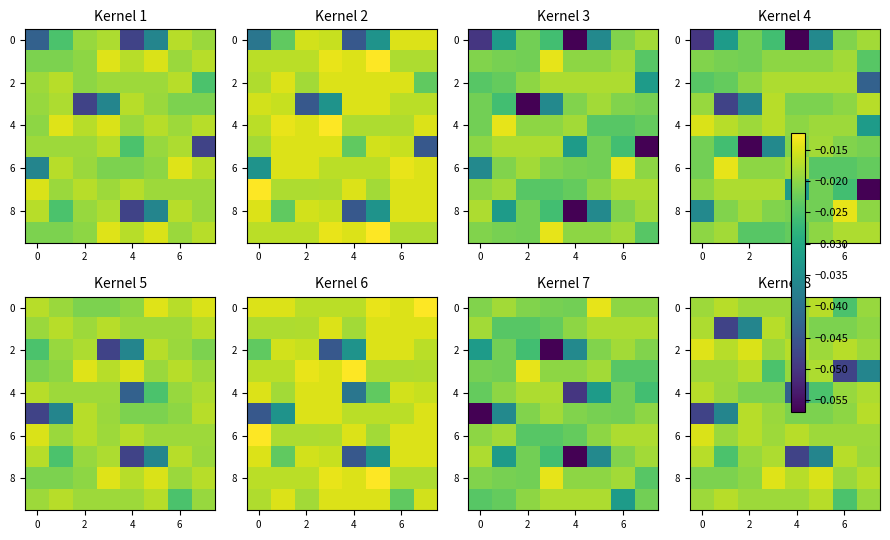

What is the total value across all series at 6?

-0.2